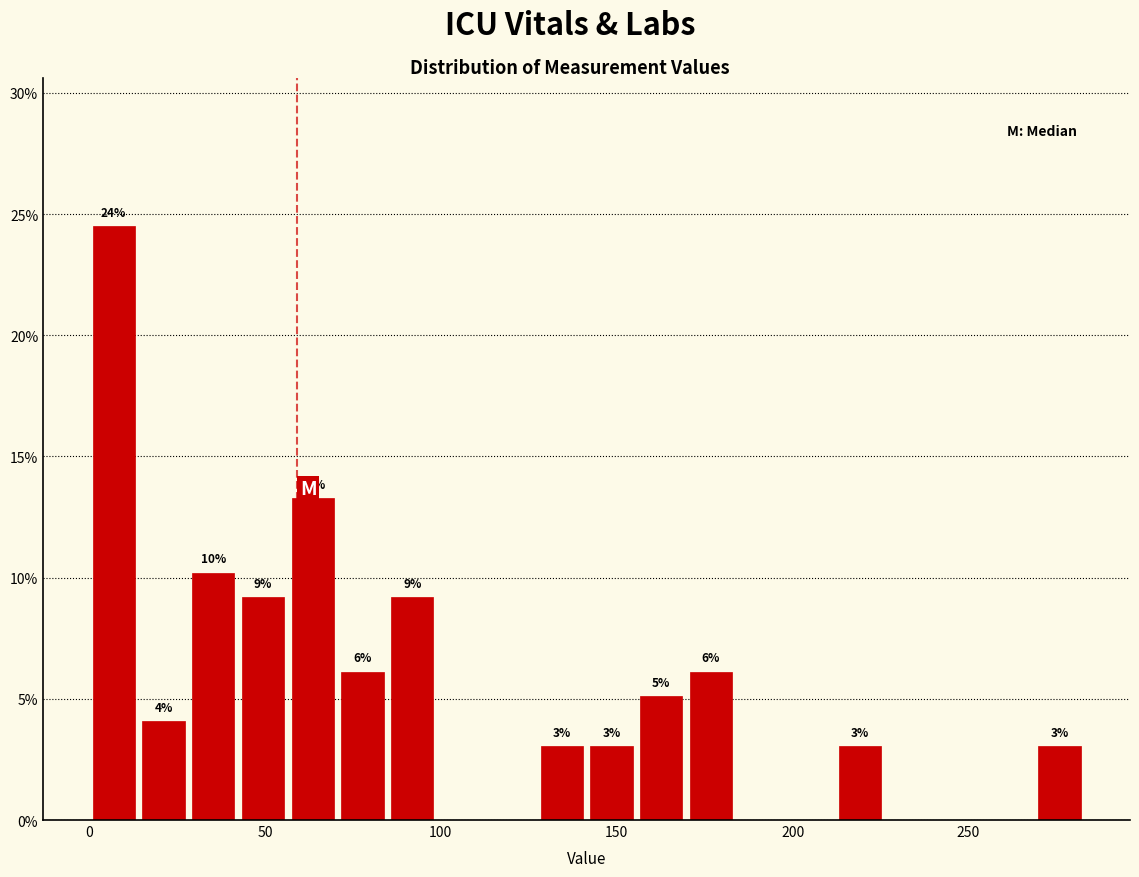

Around what value on the x-axis is the tallest bar? Give the approximate position of its centre, as read against the axis.

5